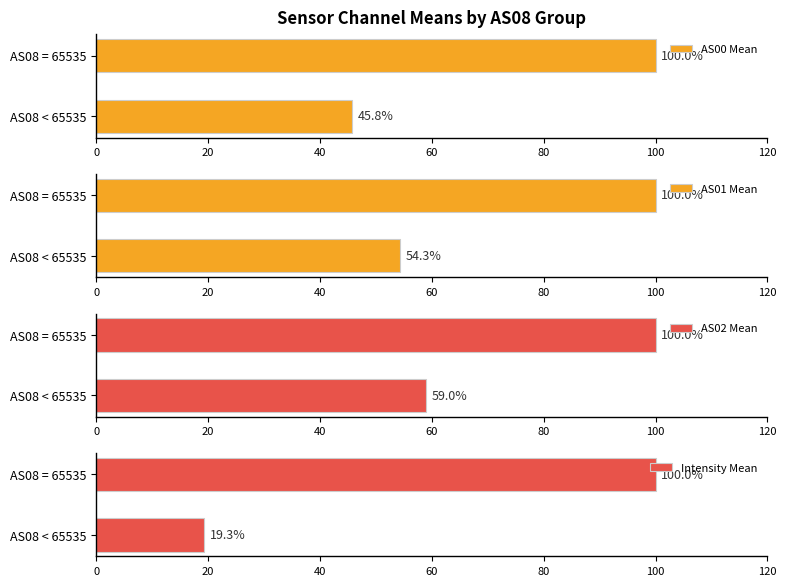

What is the maximum value shown in the chart?

100.0